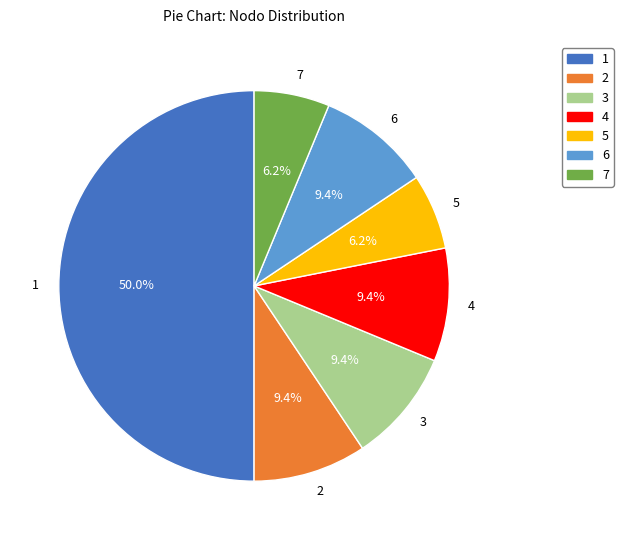

True or false: 7 accounts for 1% of the total.

False